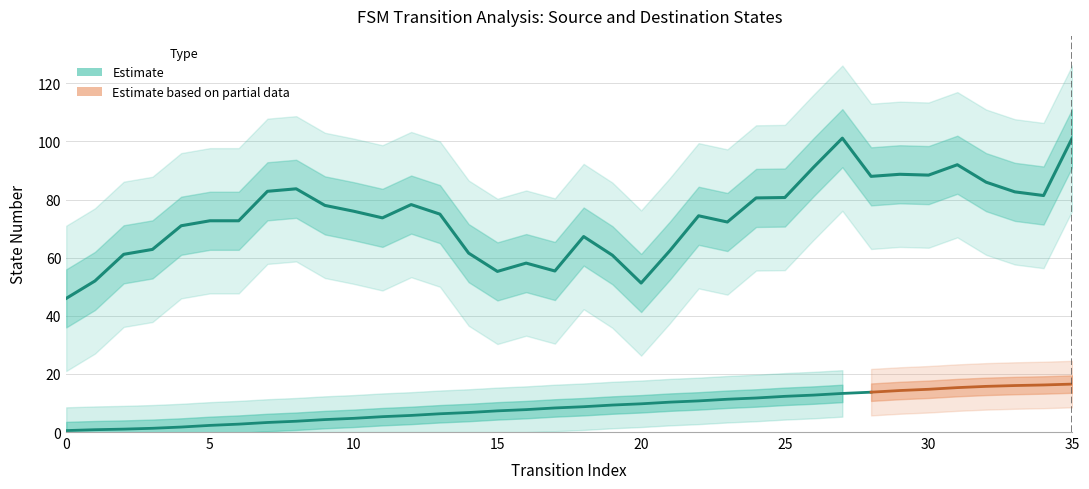

Is it true that source_state equals 3 at 4?

False